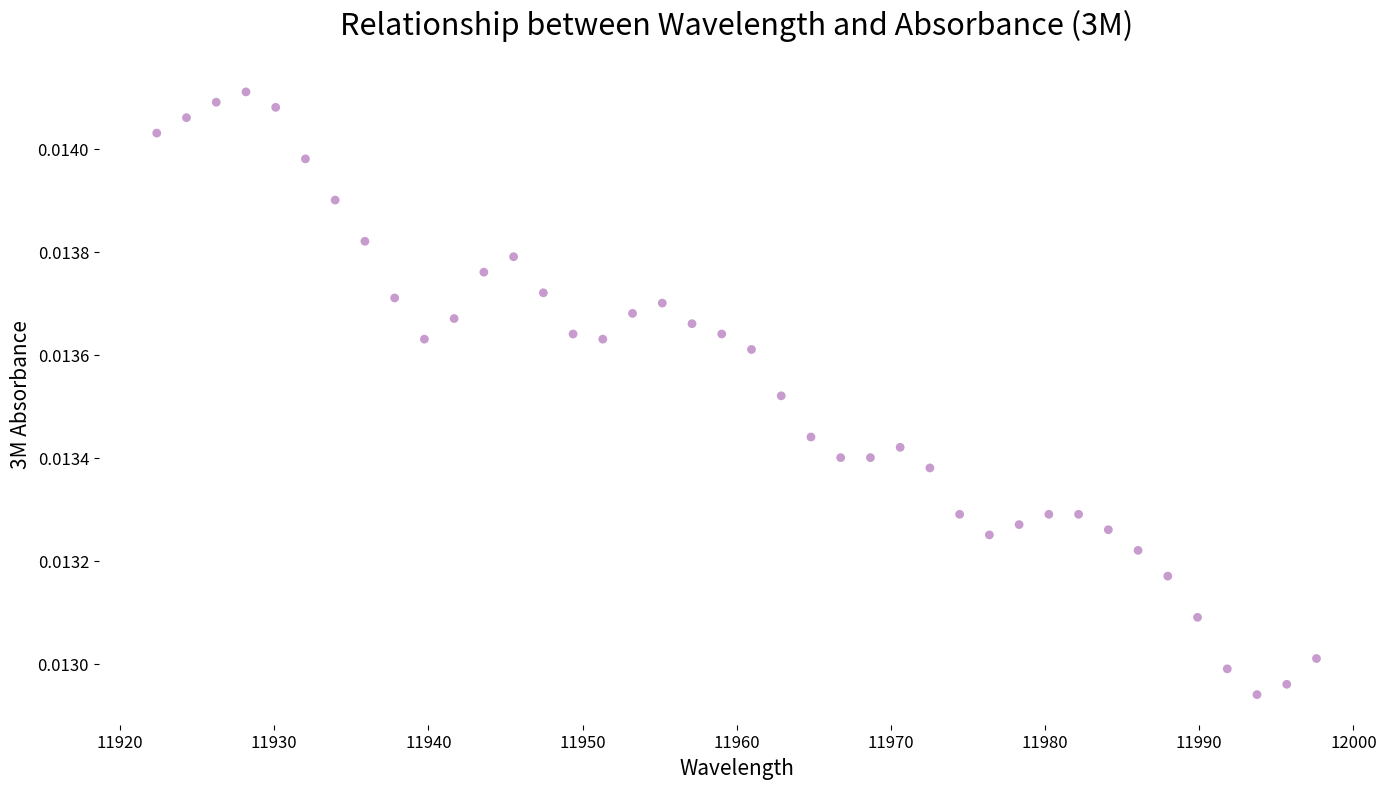

What is the range of X values (max minus min)?

75.2